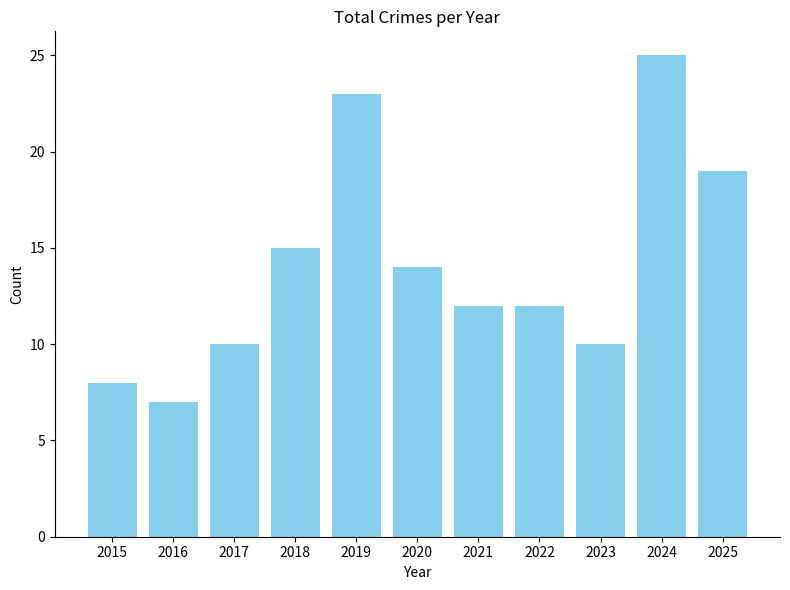

Approximately how many times larger is the value at 2025 compared to 2019?

0.8